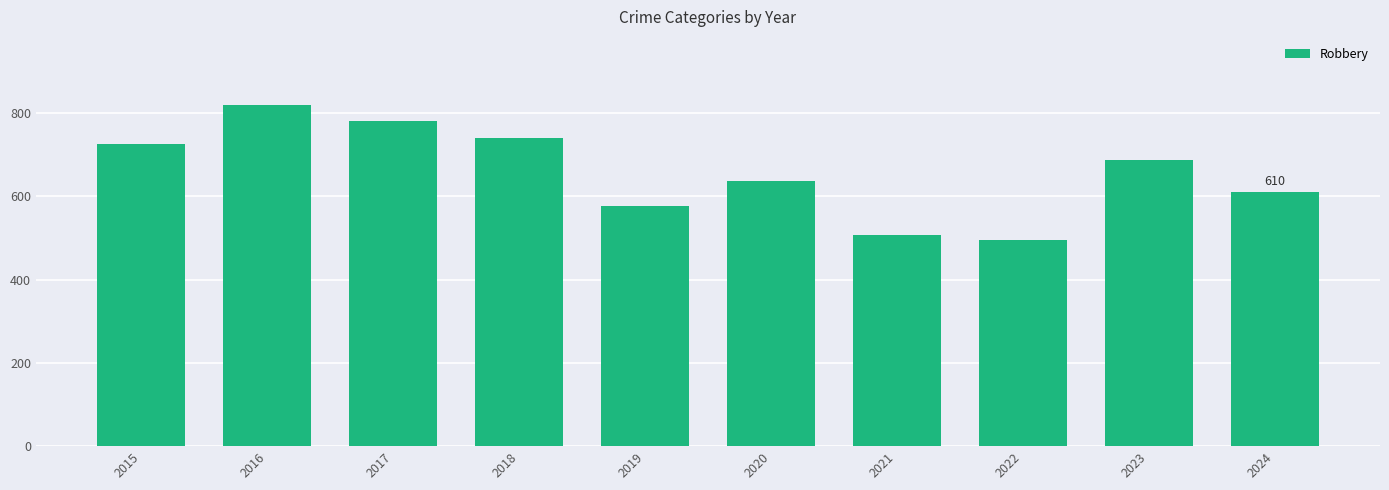

What is the sum of all values?

6578